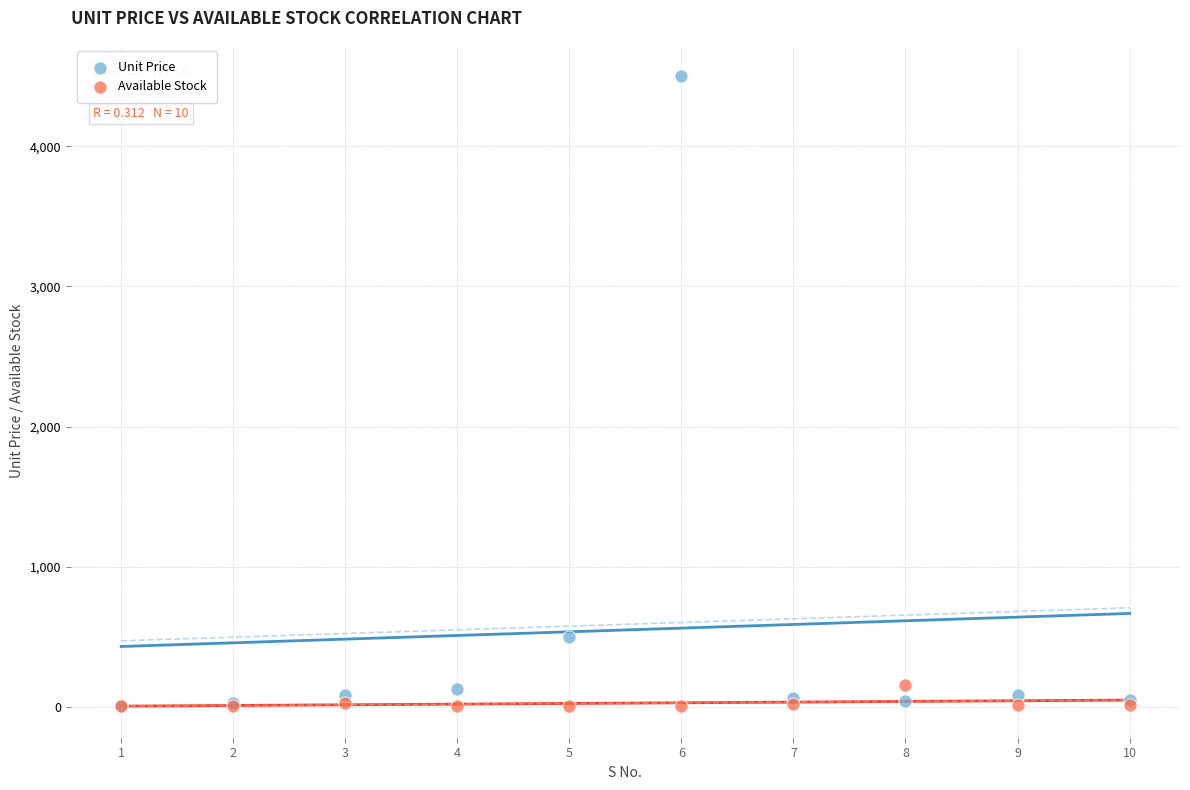

Which series has the largest Y range (max minus min)?

Unit Price